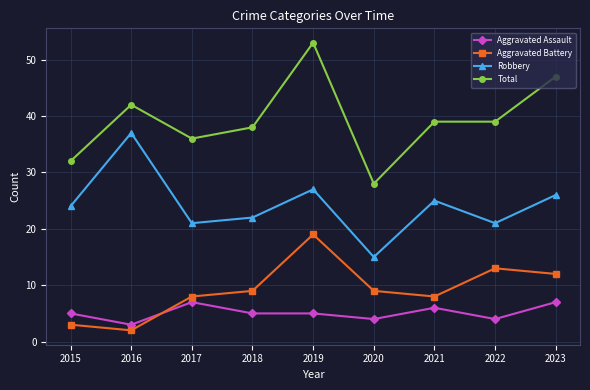

Which label corresponds to the smallest value in the chart?

2016